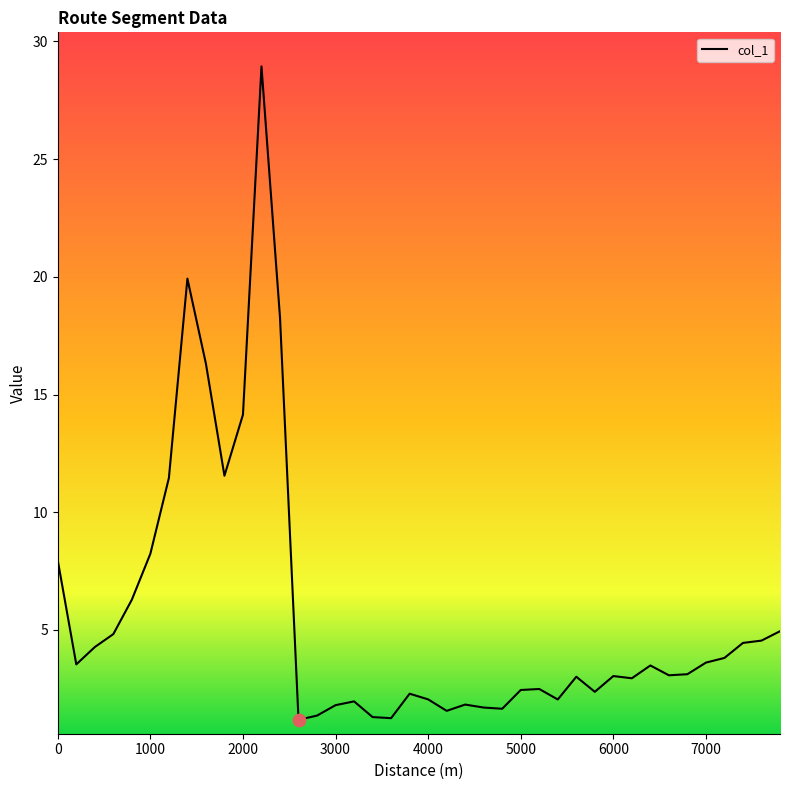

What is the greatest value displayed?

28.9